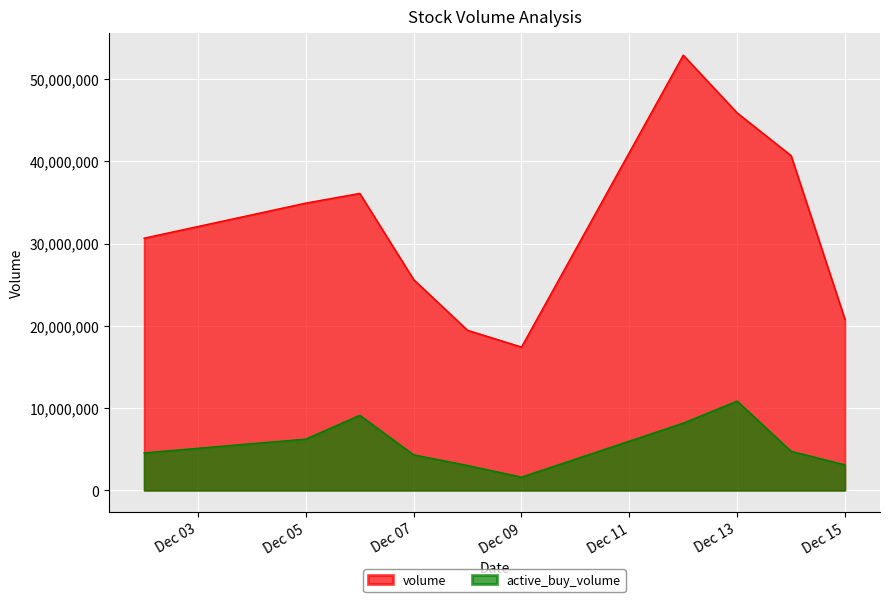

What is the approximate value of volume at Dec 15, to the nearest 10?

20774570